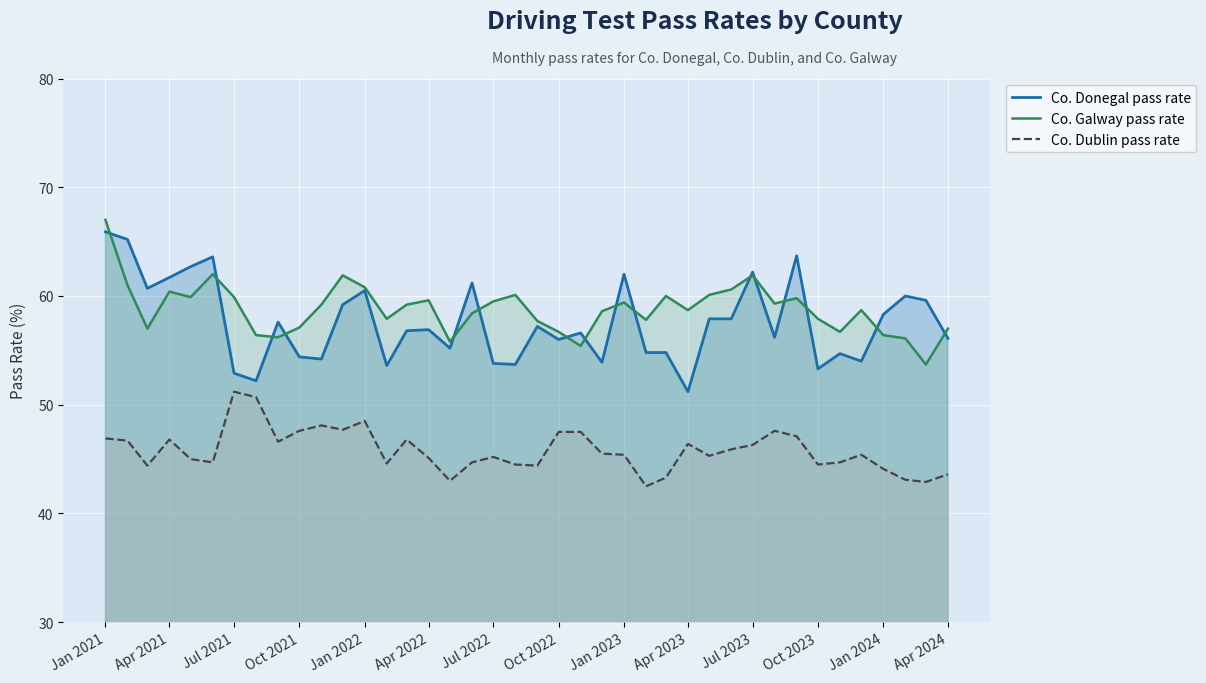

The value of Co. Galway pass rate at Jan 2023 is 36.7. True or false?

False